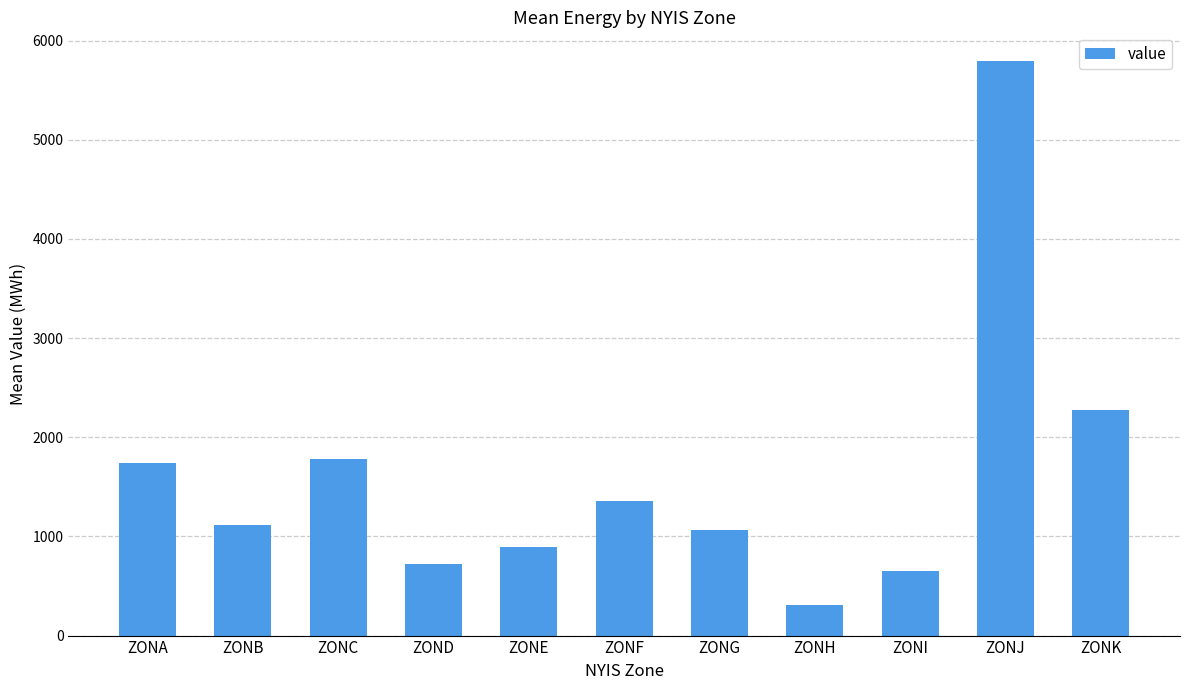

Where does the data first go above 1112?

ZONA